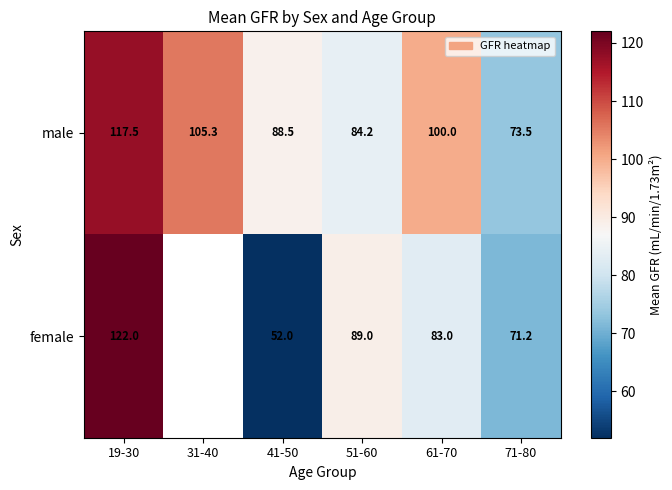

Where is male nearest to the value 95?

61-70